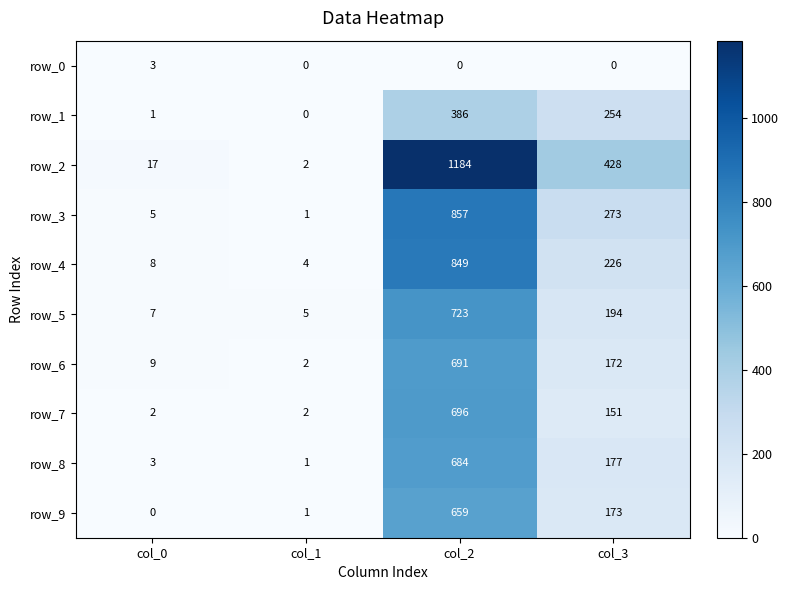

What is the sum of all row_4 values?

1087